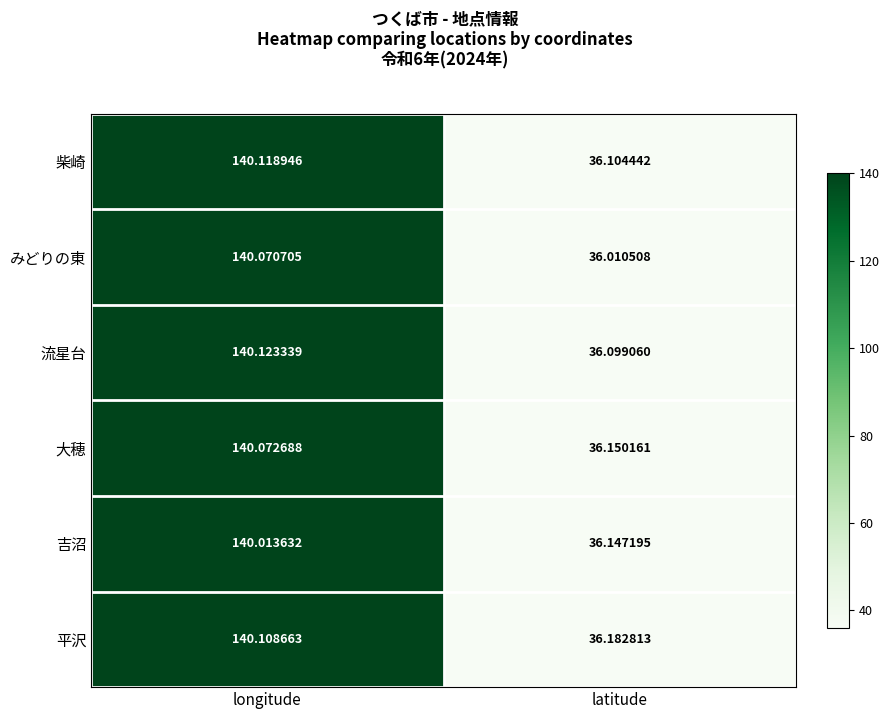

At which label does 大穂 reach its minimum?

latitude